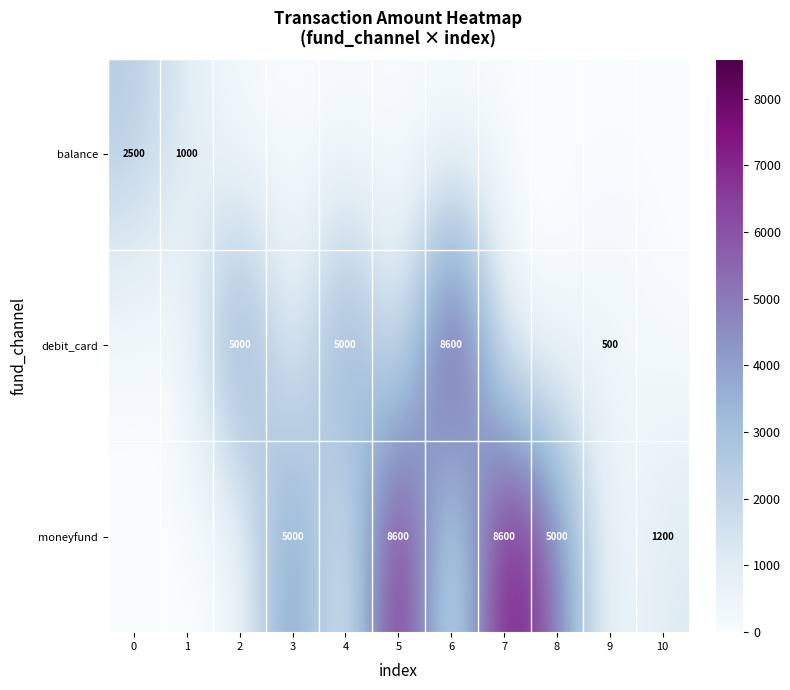

Which has a higher value, 4 or 5?

4